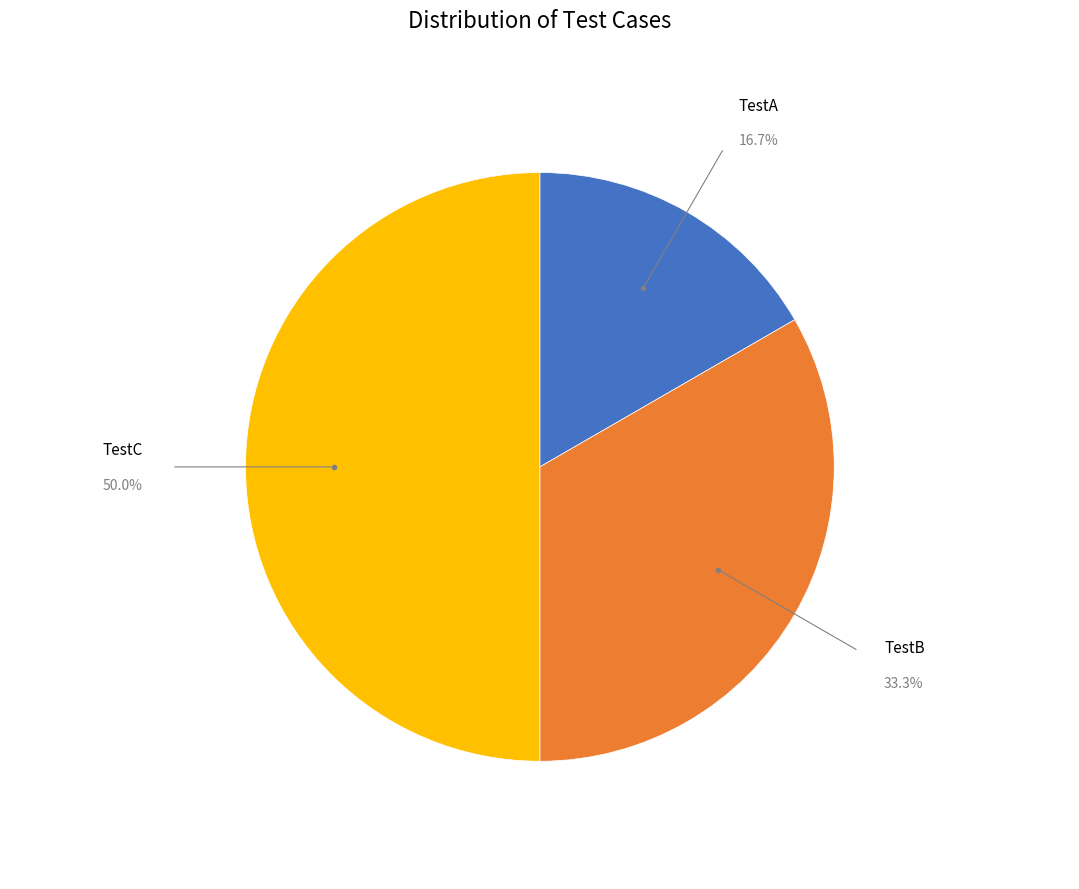

Which slice is the largest?

TestC